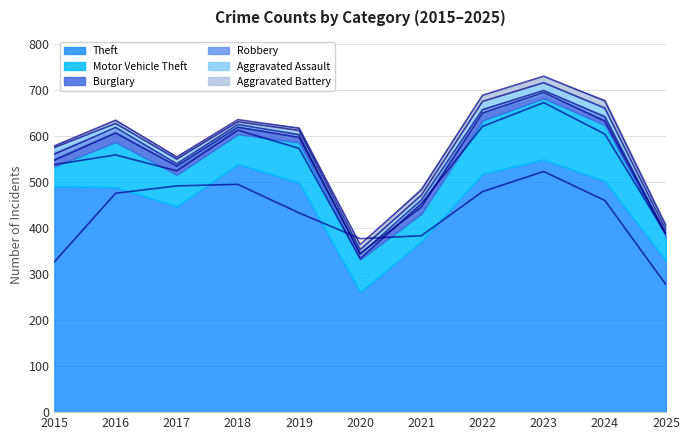

What is the sum of the Robbery values at 2021 and 2022?

15